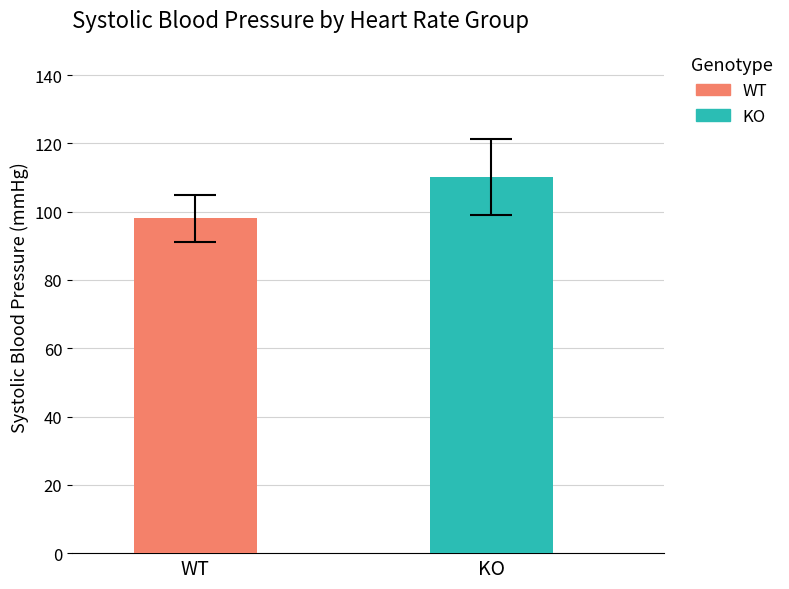

List the series in order of their overall mean, highest first.

KO, WT